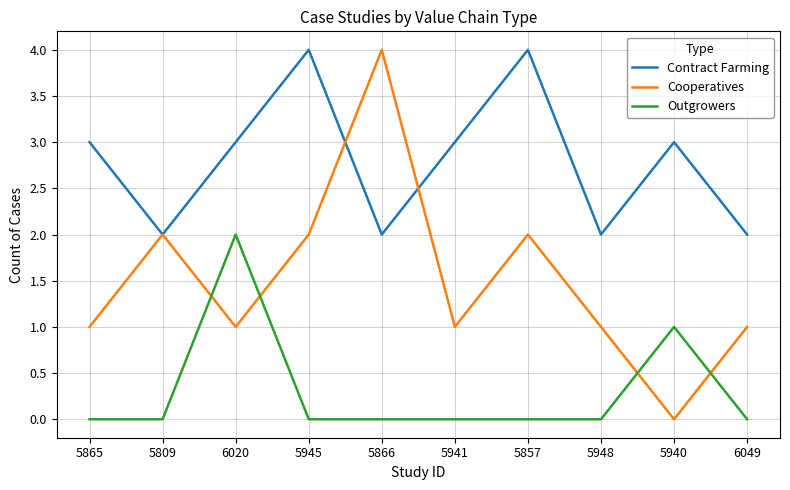

Reading right to left, what are all the values shown in this chart?

Contract Farming: 6049=2	5940=3	5948=2	5857=4	5941=3	5866=2	5945=4	6020=3	5809=2	5865=3
Cooperatives: 6049=1	5940=0	5948=1	5857=2	5941=1	5866=4	5945=2	6020=1	5809=2	5865=1
Outgrowers: 6049=0	5940=1	5948=0	5857=0	5941=0	5866=0	5945=0	6020=2	5809=0	5865=0